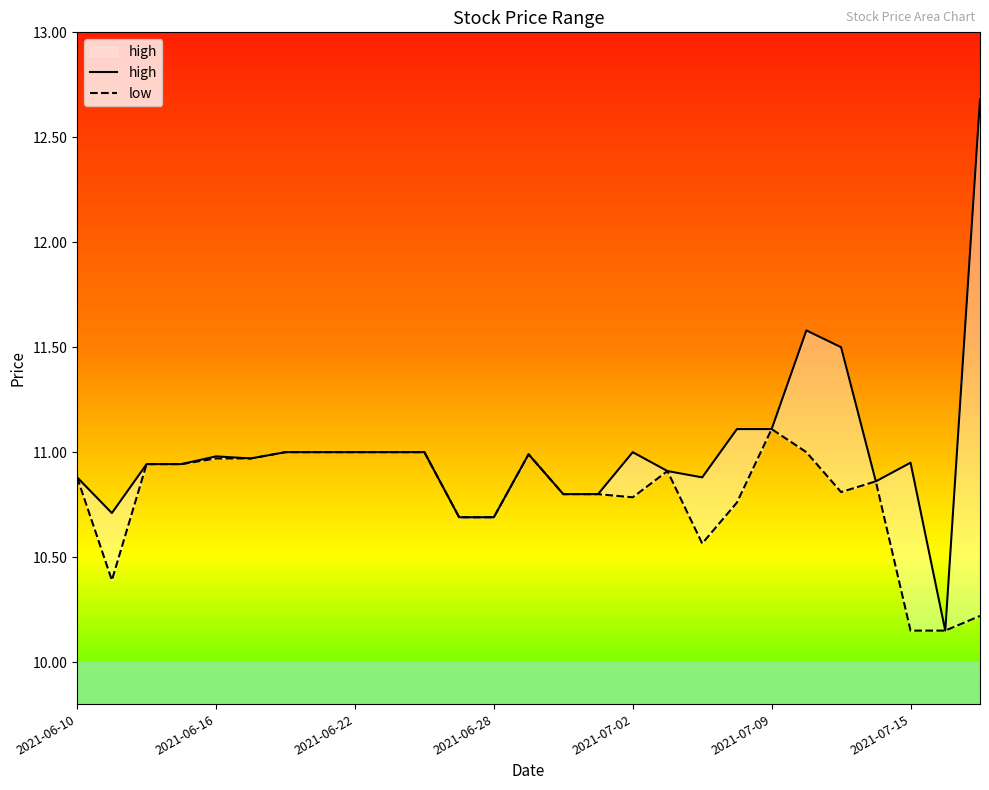

Count the number of data series in this chart.

2